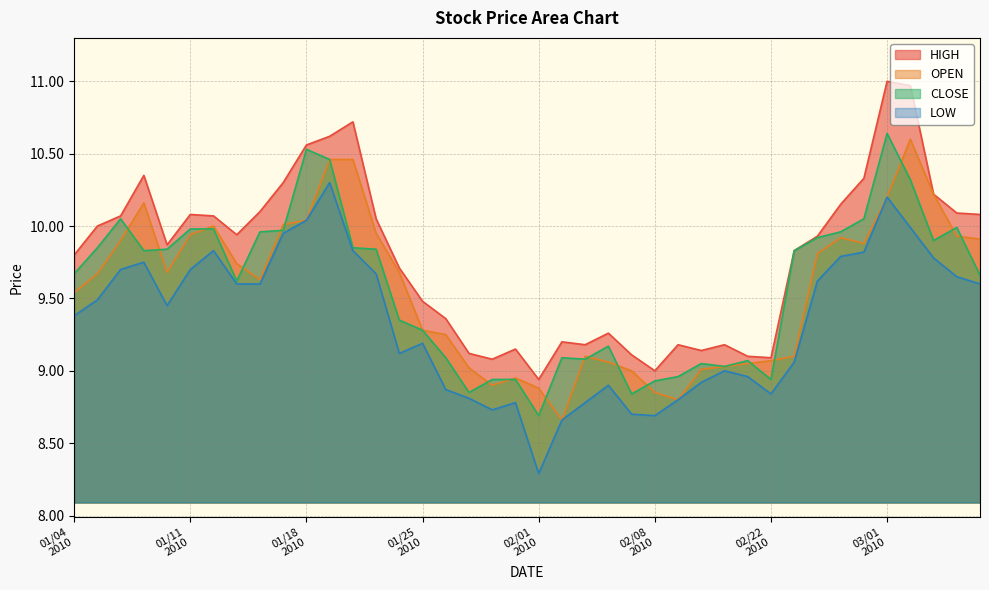

Which category has the highest value across all series?

03/01
2010